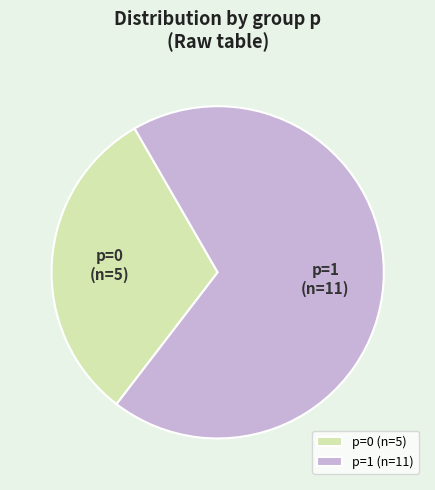

Combined, do p=0 and p=1 account for over 50%?

Yes